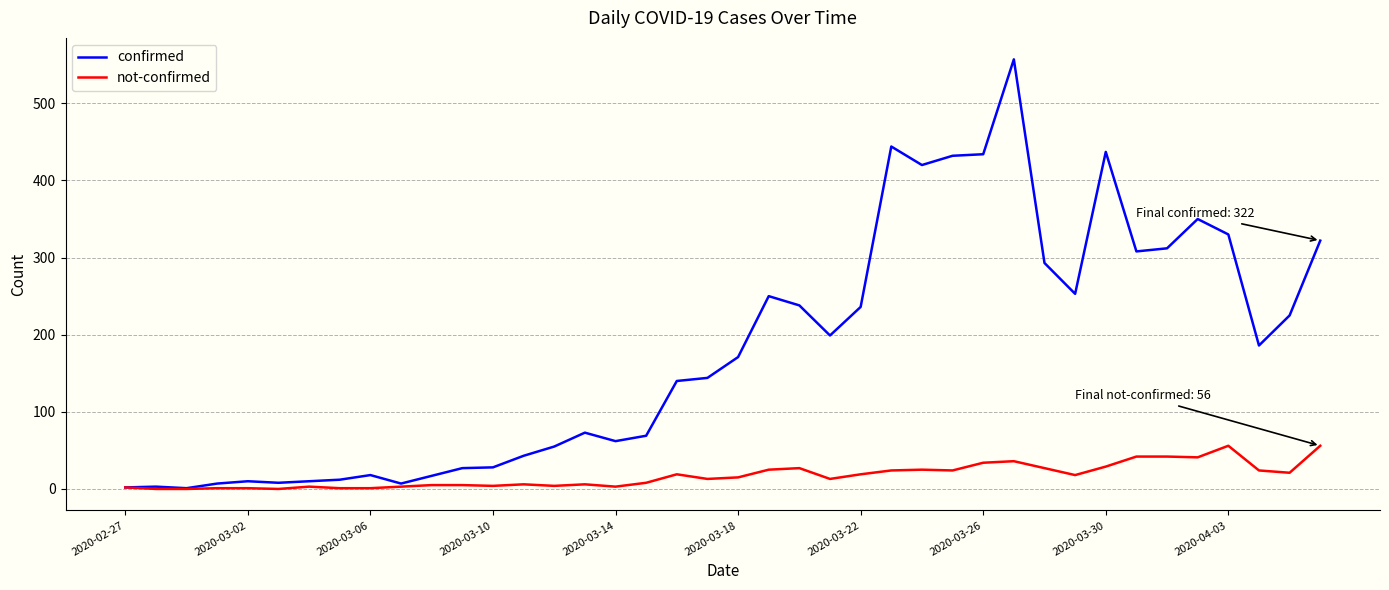

Which series has the widest spread of values?

confirmed